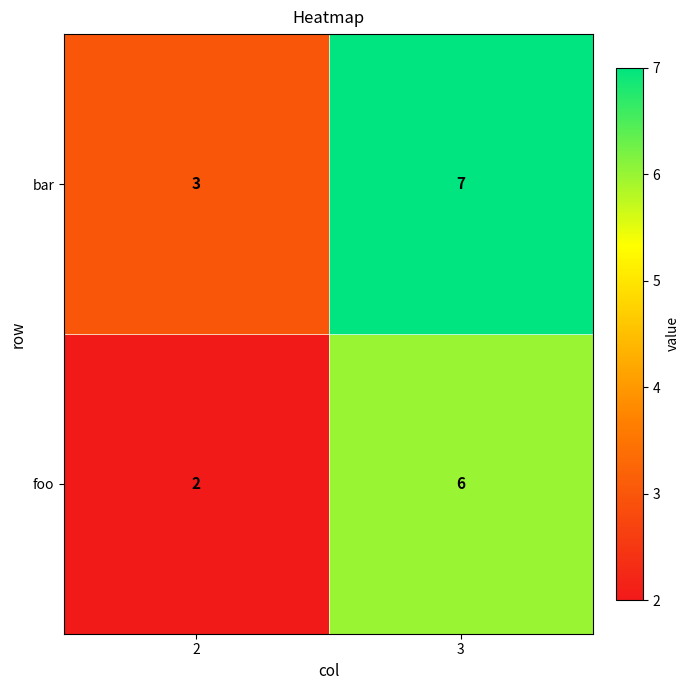

What is the difference between the bar values at 3 and 2?

4